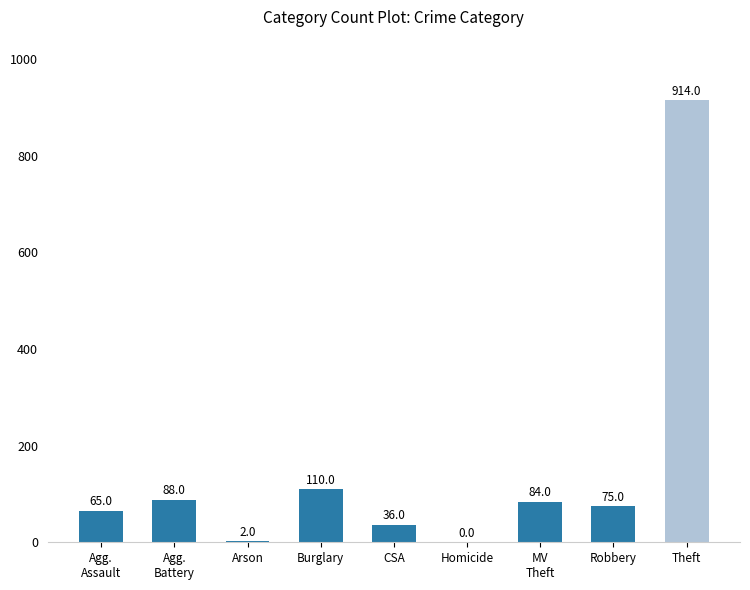

What is the sum of all values?

1374